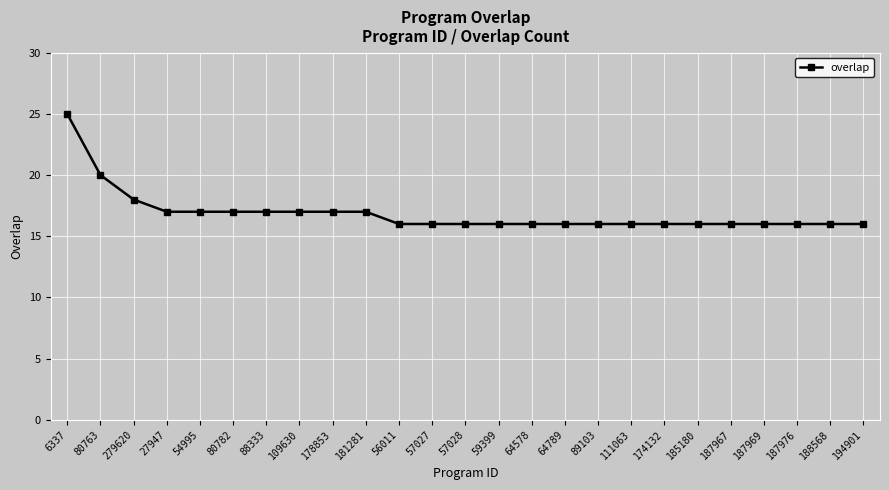

How many lines are shown in the chart?

1